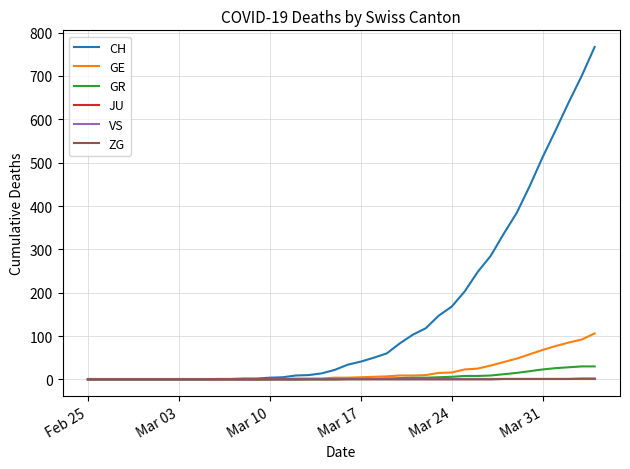

Which series has the widest spread of values?

CH